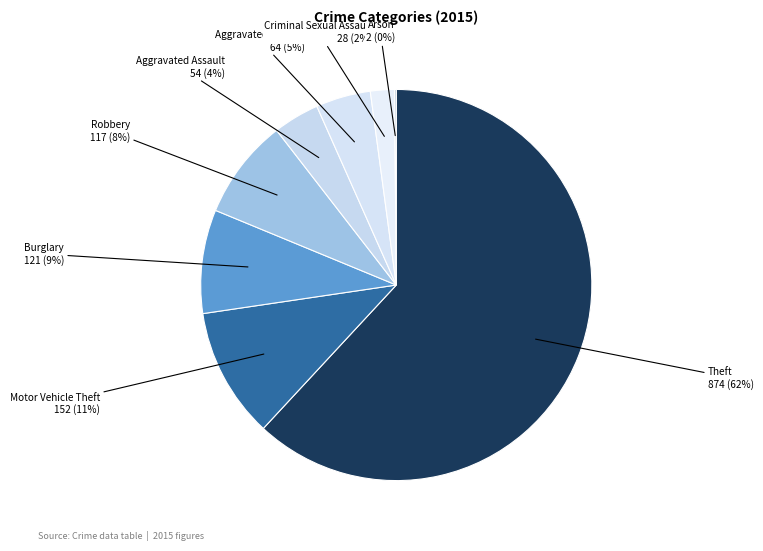

To the nearest percent, what is the average slice percentage?

12%